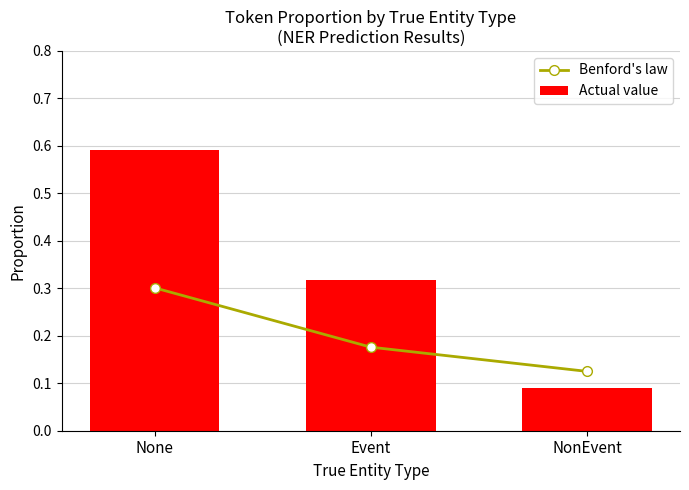

What is the average value of the Actual value series?

0.3